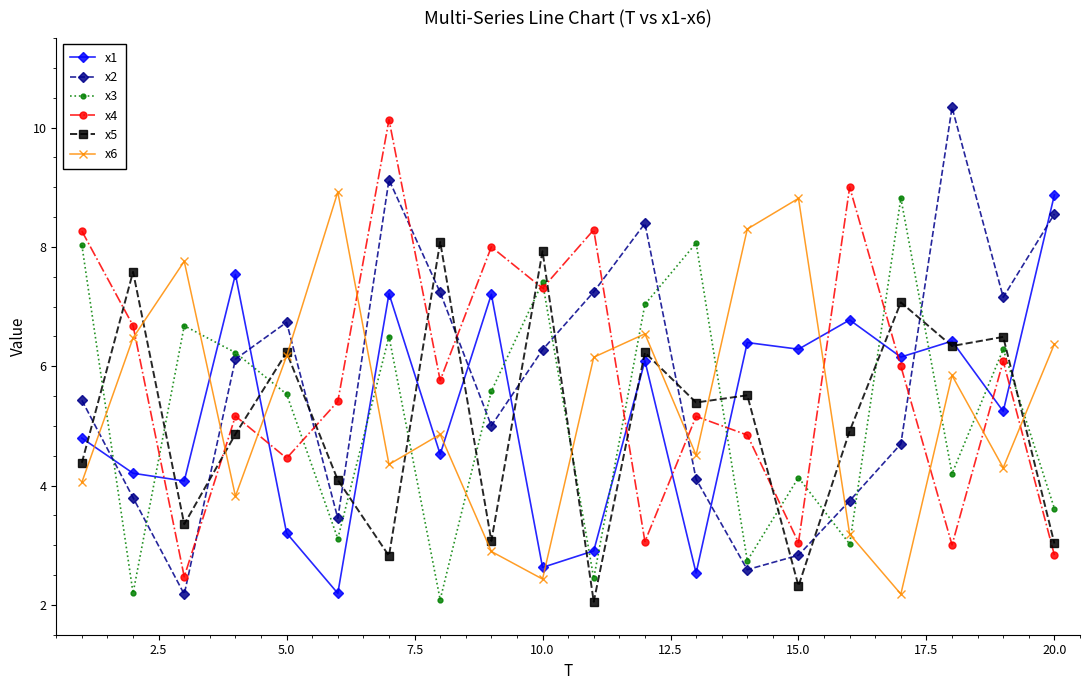

Does the chart display data point markers on the line(s)?

Yes